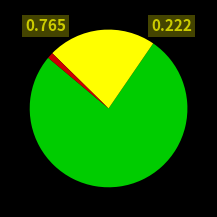

Is there any slice that represents more than half of the pie?

Yes